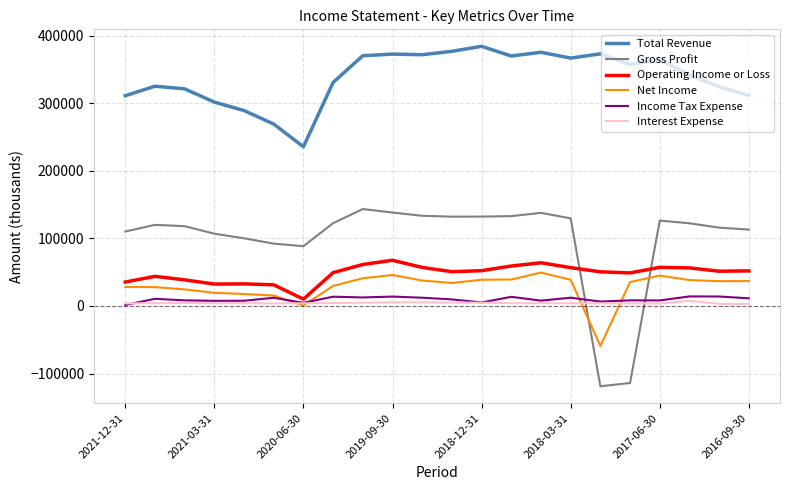

What is the lowest value of the Total Revenue series?

235500